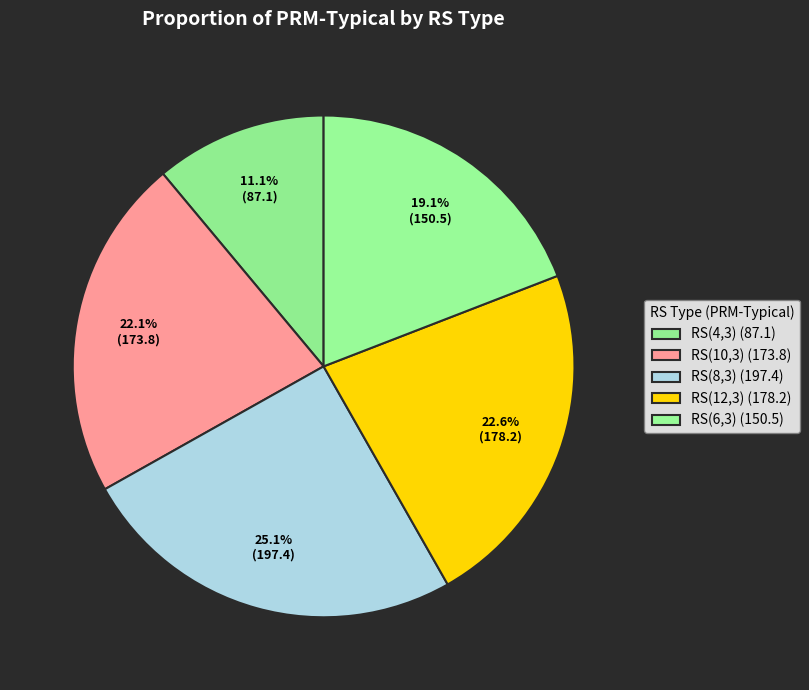

To the nearest percent, what is the combined percentage of RS(6,3) and RS(8,3)?

44%